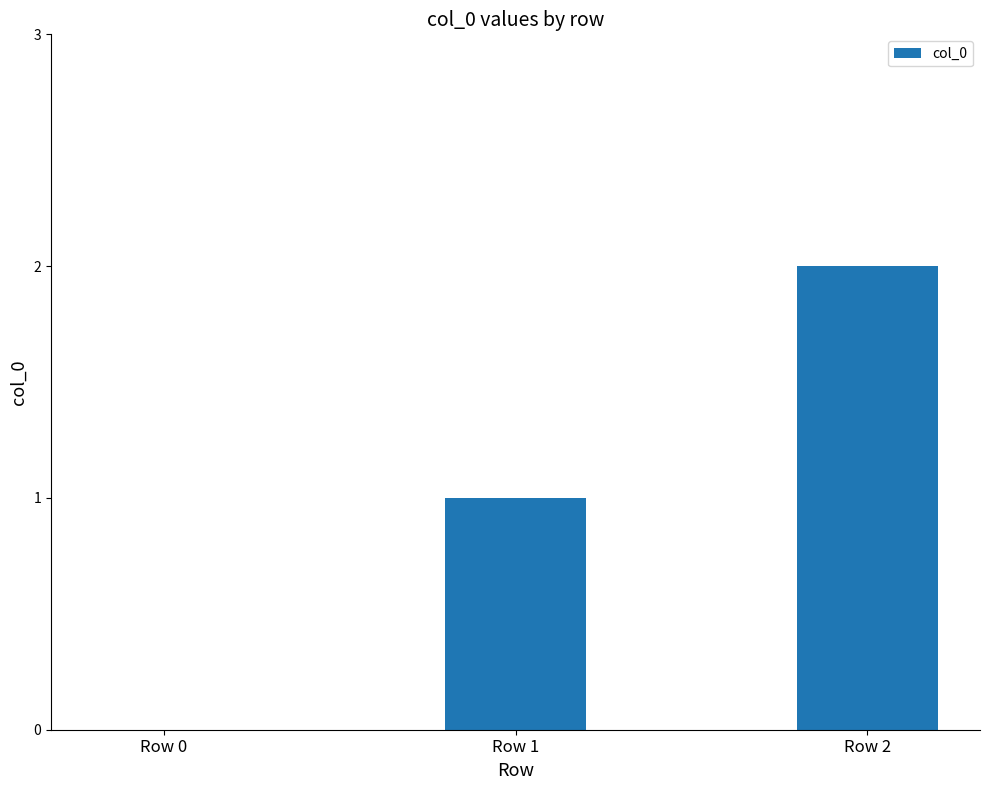

Where is the data nearest to the value 1?

Row 1